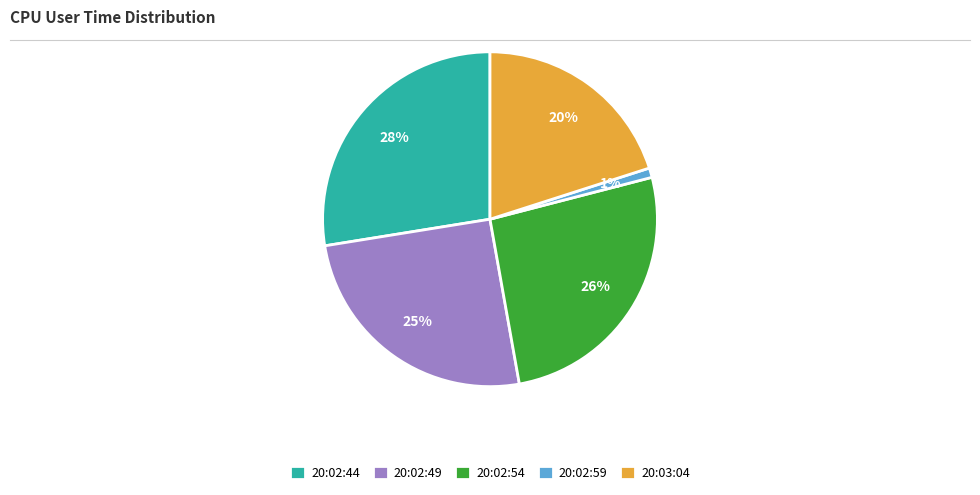

To the nearest percent, what is the difference between the largest and smallest slice percentages?

27%